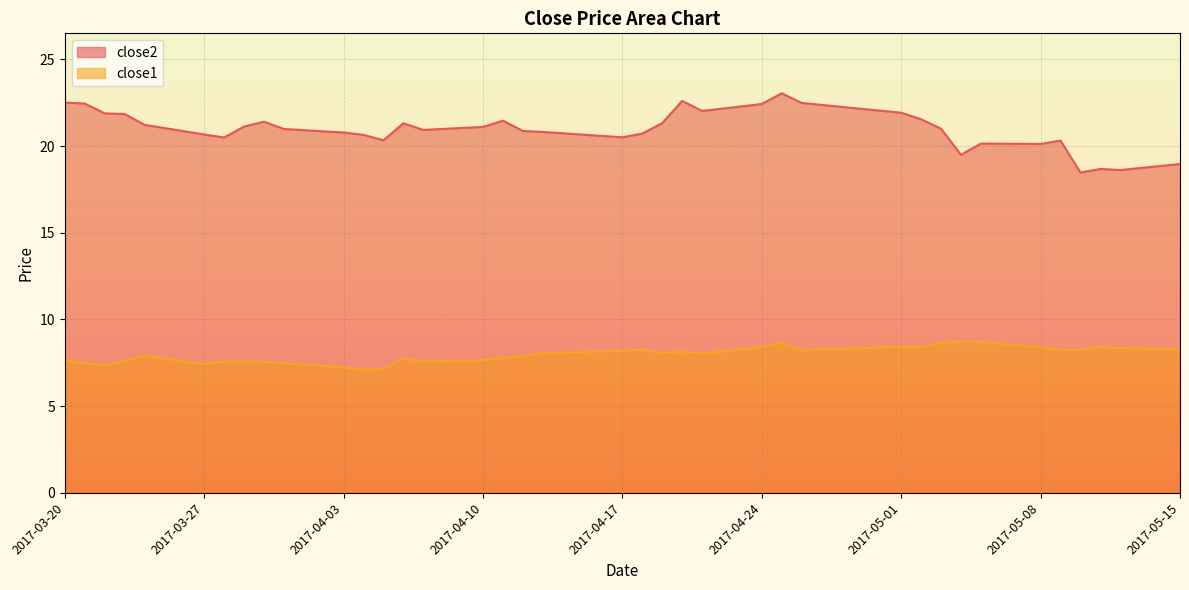

What is the average value of the close1 series?

8.0